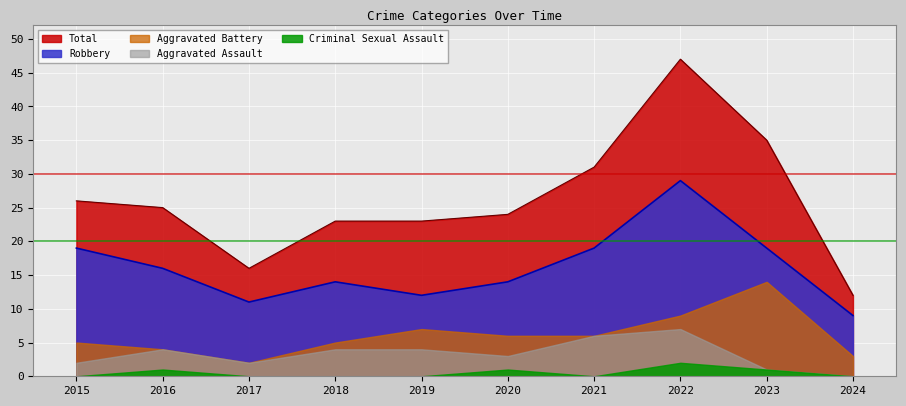

How many values in Criminal Sexual Assault are above zero?

4